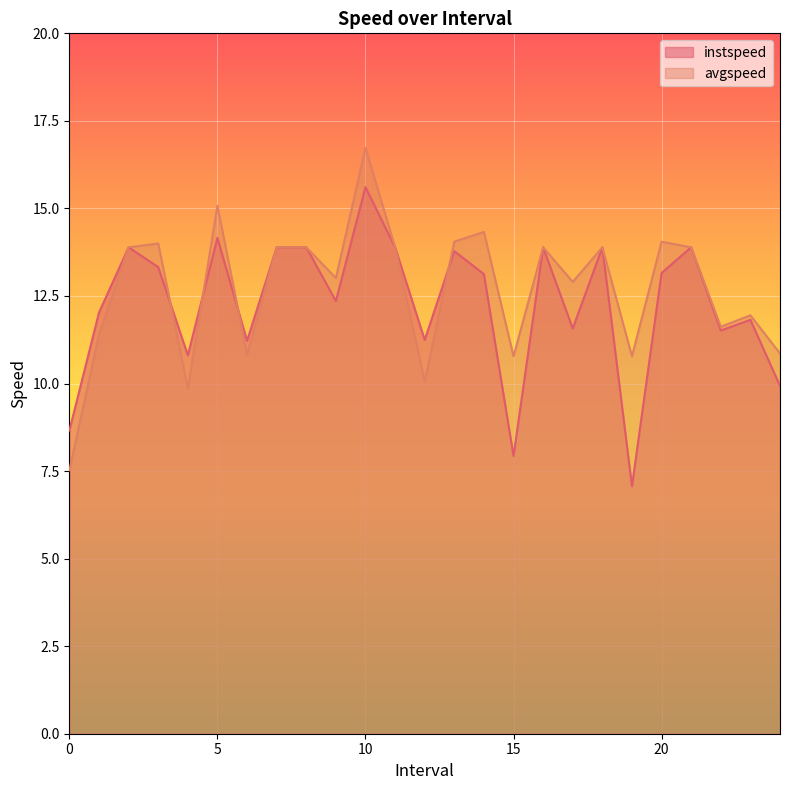

Reading left to right, transcribe all the data shown in this chart.

instspeed: 0.0=8.7	1.0=12.0	2.0=13.9	3.0=13.3	4.0=10.8	5.0=14.2	6.0=11.2	7.0=13.9	8.0=13.9	9.0=12.4	10.0=15.6	11.0=13.9	12.0=11.2	13.0=13.8	14.0=13.1	15.0=7.9	16.0=13.9	17.0=11.6	18.0=13.9	19.0=7.1	20.0=13.2	21.0=13.9	22.0=11.5	23.0=11.8	24.0=9.9
avgspeed: 0.0=7.5	1.0=11.4	2.0=13.9	3.0=14.0	4.0=9.9	5.0=15.1	6.0=10.8	7.0=13.9	8.0=13.9	9.0=13.0	10.0=16.7	11.0=13.9	12.0=10.1	13.0=14.1	14.0=14.3	15.0=10.8	16.0=13.9	17.0=12.9	18.0=13.9	19.0=10.8	20.0=14.1	21.0=13.9	22.0=11.6	23.0=11.9	24.0=10.9